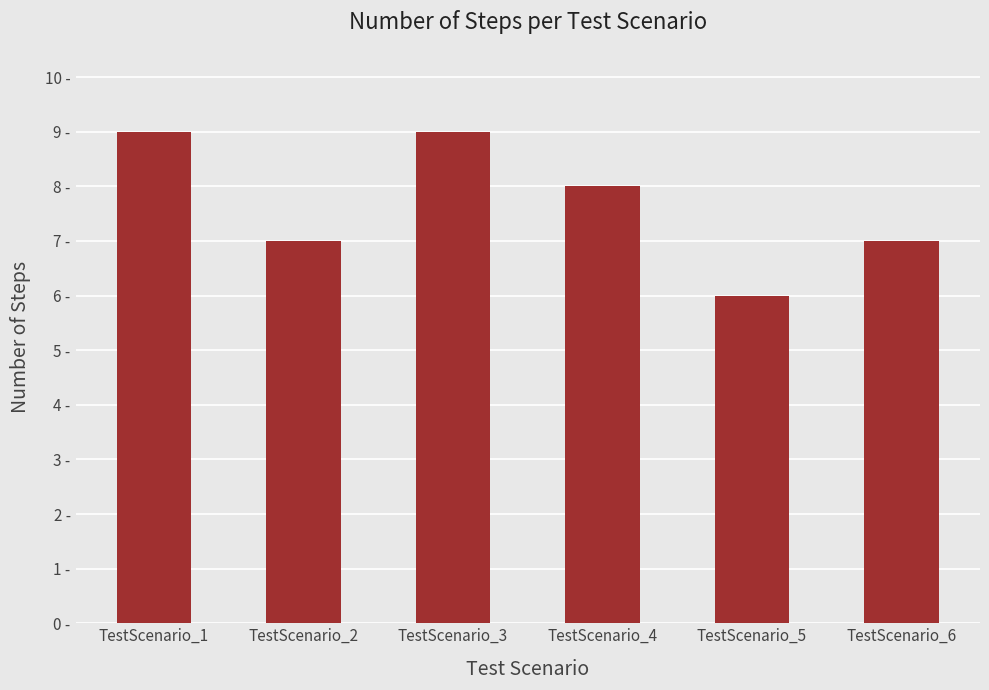

At which label does the data first exceed 8?

TestScenario_1